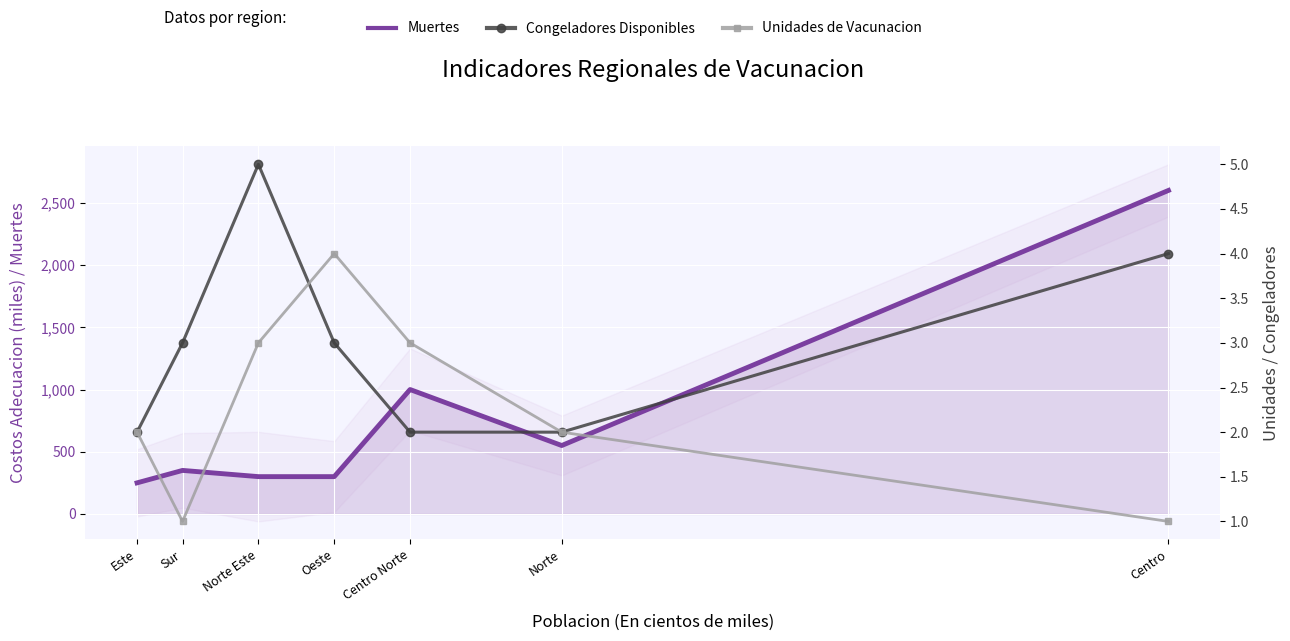

What is the average value of the Muertes series?

764